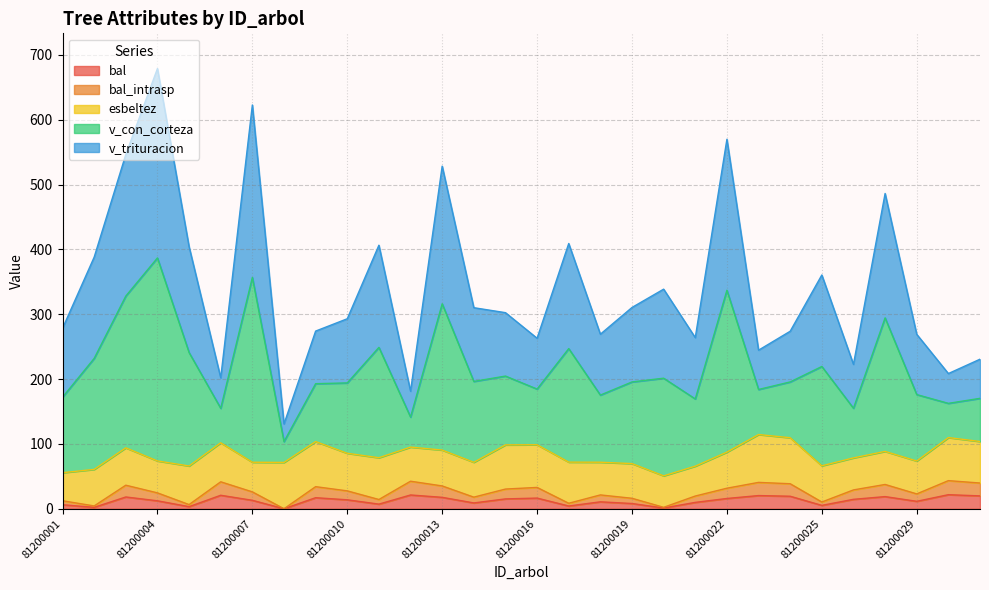

Where is bal nearest to the value 10?

81200021